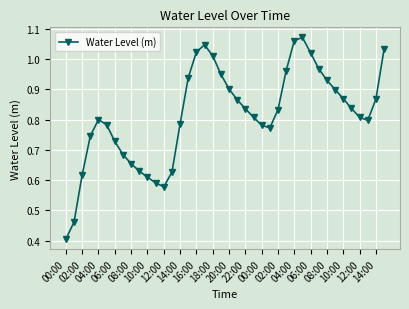

What is the minimum value shown in the chart?

0.4